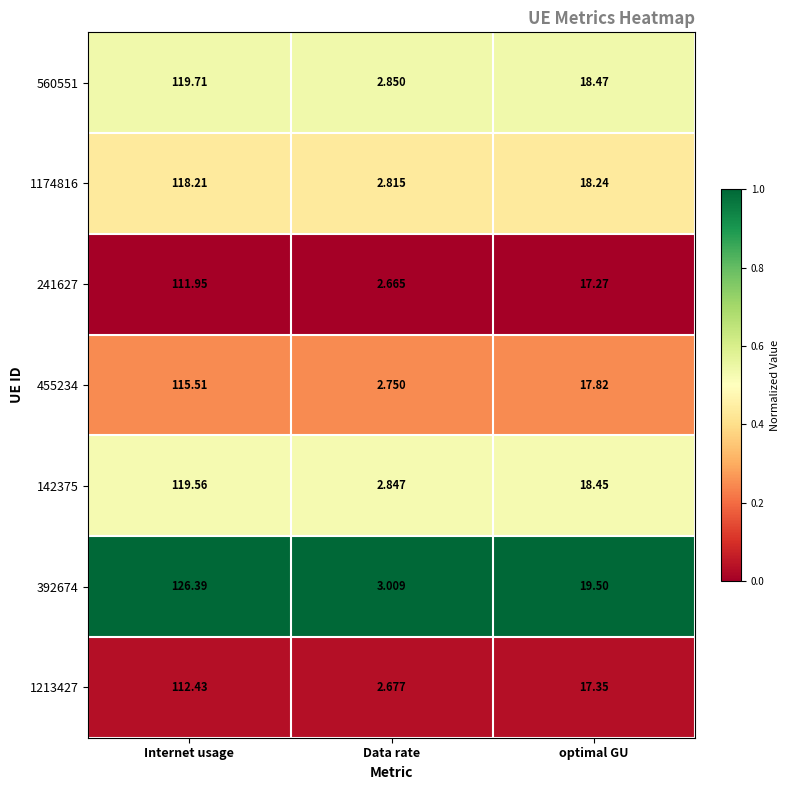

Rank the series at Internet usage from lowest to highest value.

241627, 1213427, 455234, 1174816, 142375, 560551, 392674